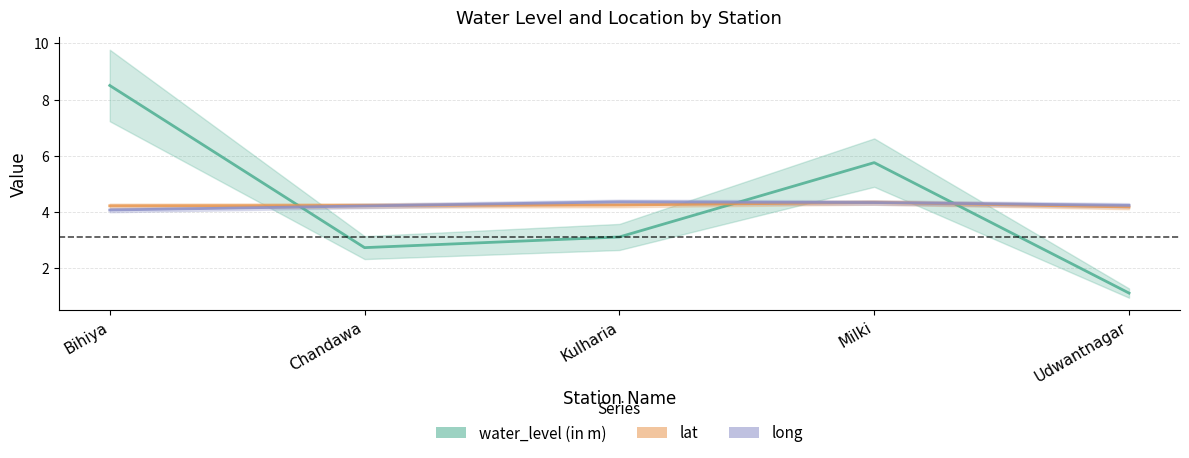

Reading left to right, extract all data points from this chart.

water_level (in m): 8.5	2.7	3.1	5.8	1.1
lat: 4.2	4.2	4.2	4.3	4.2
long: 4.1	4.2	4.4	4.3	4.2